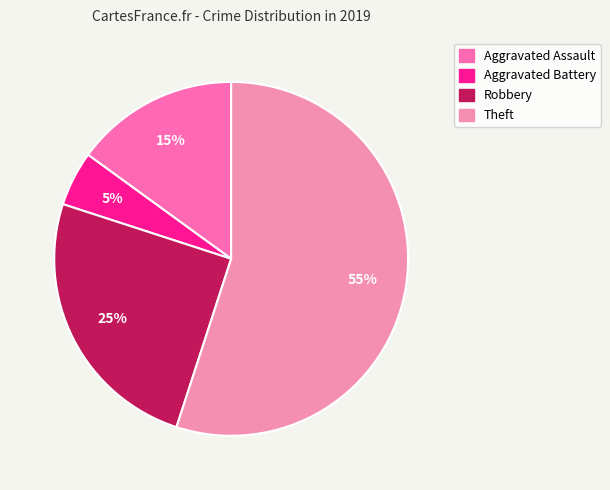

Is it true that Robbery is 38% of the pie?

False